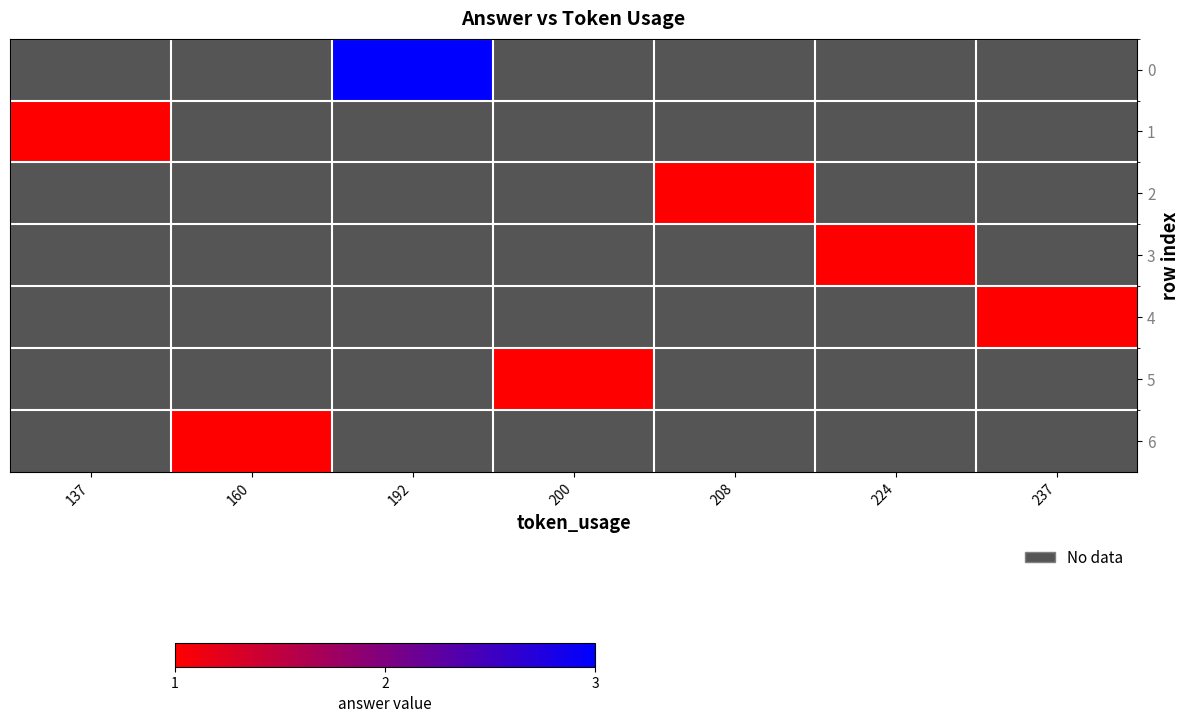

Rank the series by their average value, from highest to lowest.

0, 1, 2, 3, 4, 5, 6